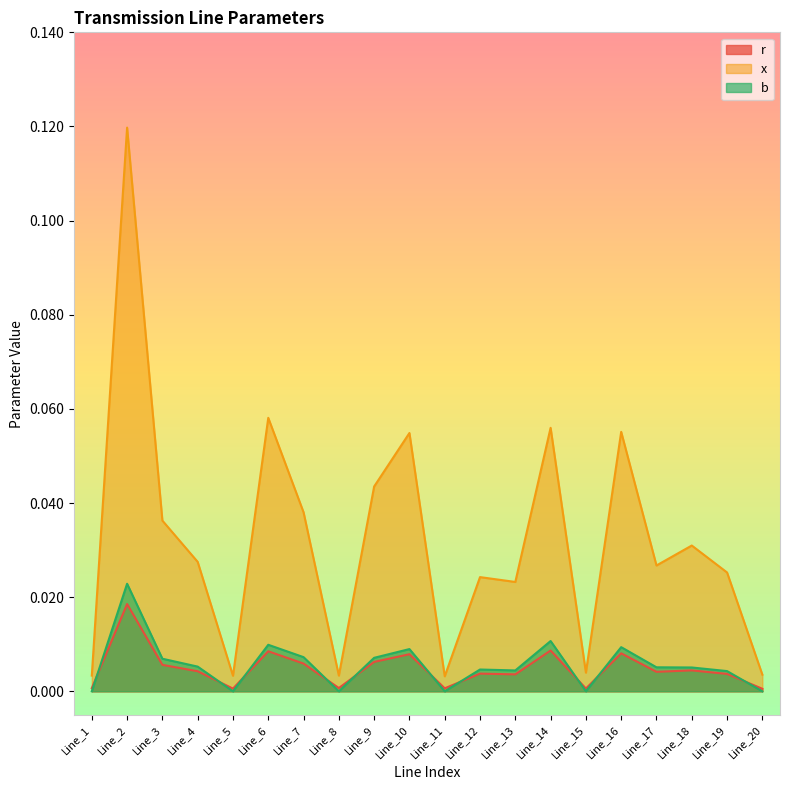

True or false: x and b intersect in this chart.

False